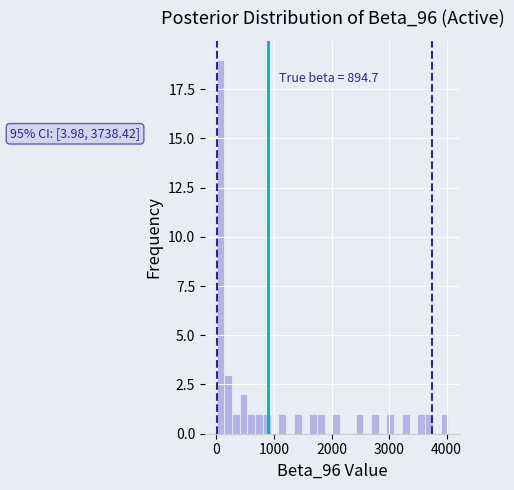

Around what value on the x-axis is the tallest bar? Give the approximate position of its centre, as read against the axis.

100